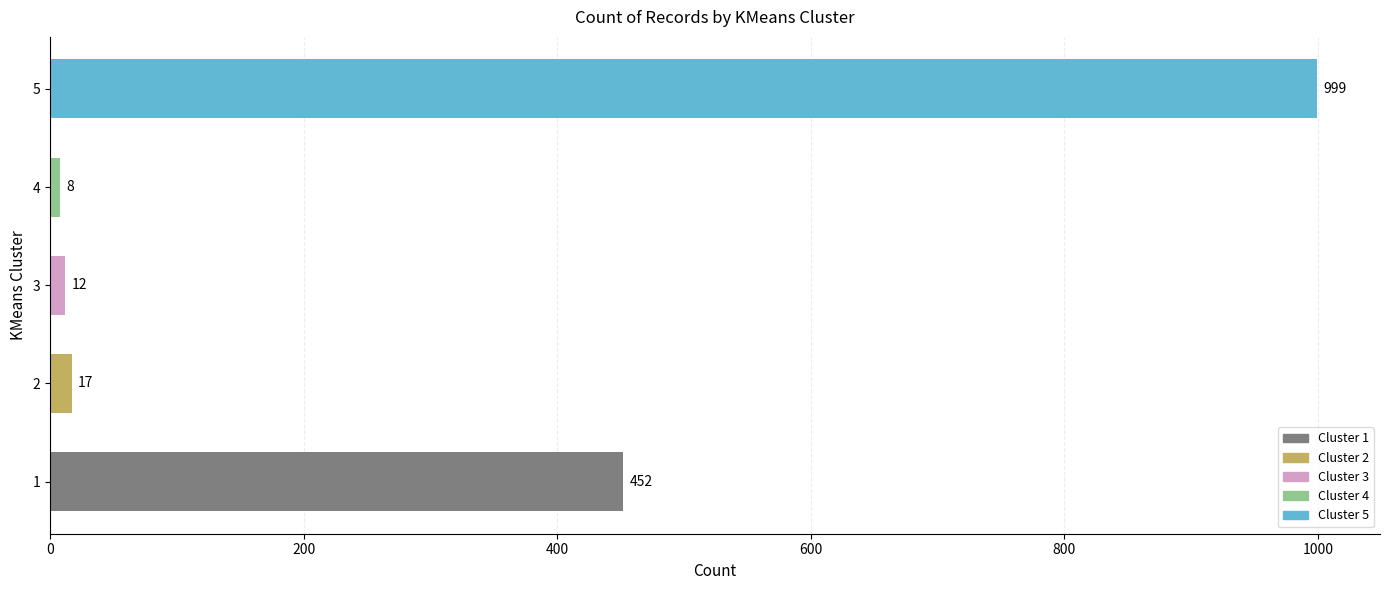

What is the minimum value shown in the chart?

8